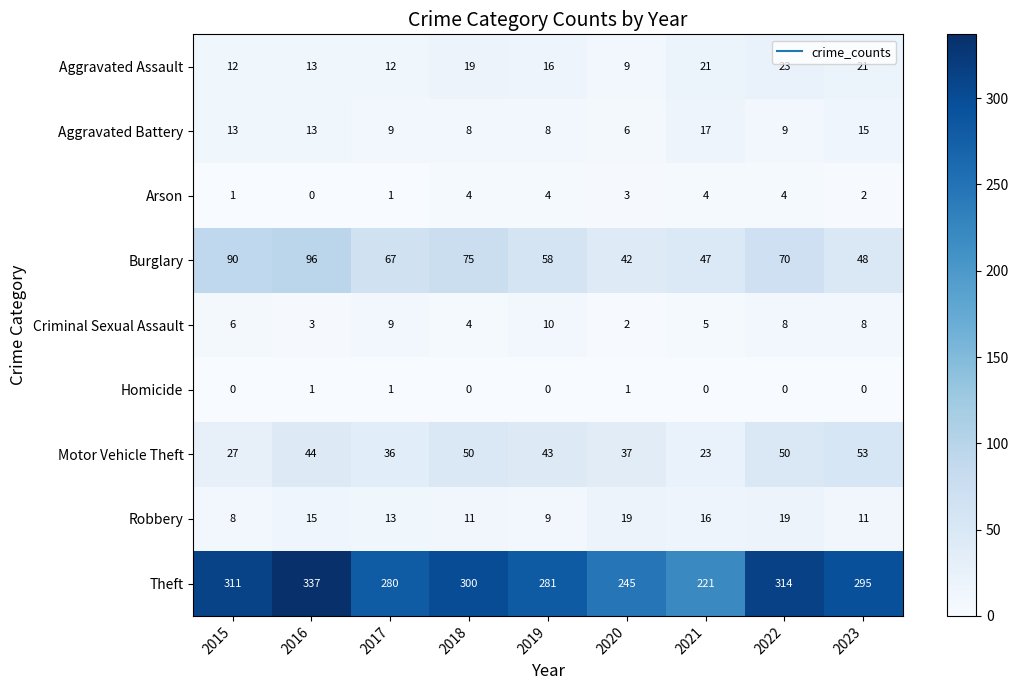

The value of Criminal Sexual Assault at 2022 is 2. True or false?

False